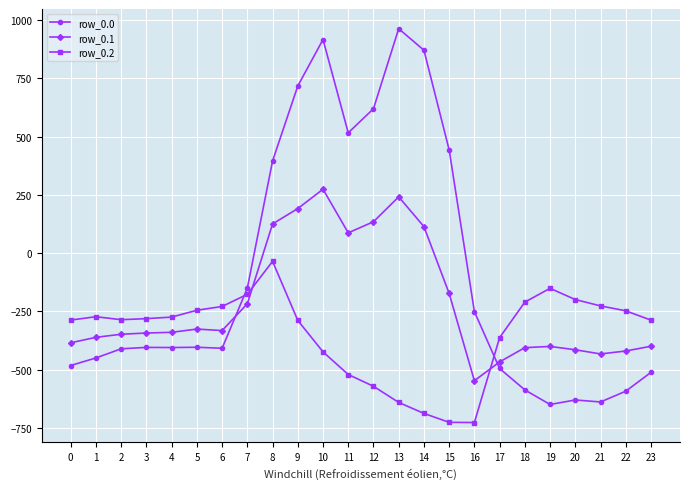

How many values in row_0.1 are above zero?

7